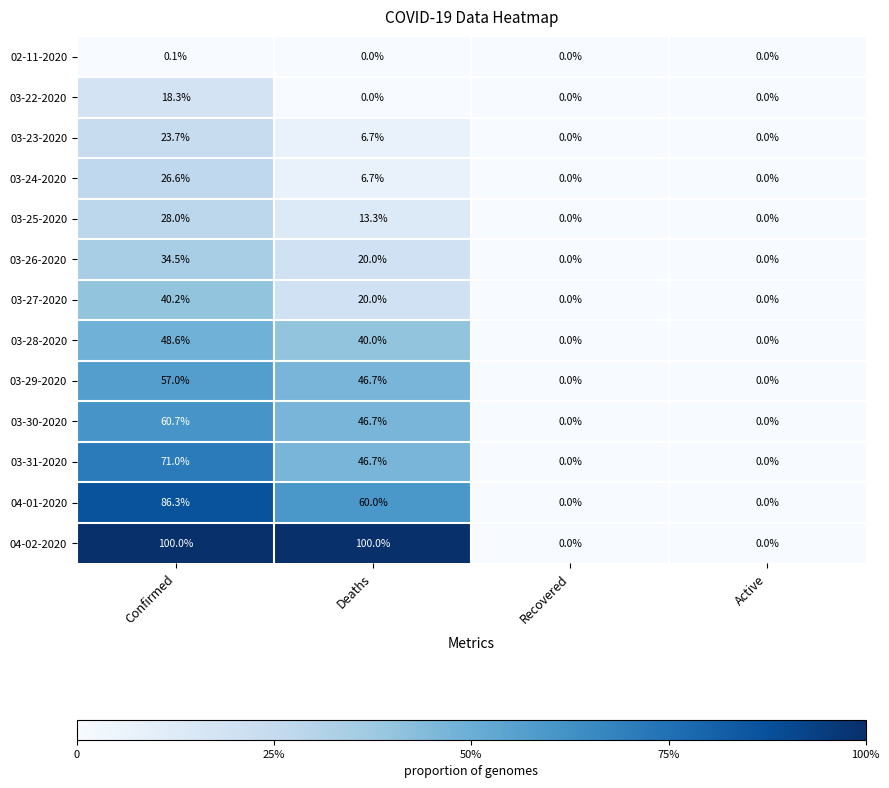

Which series has the widest spread of values?

04-02-2020